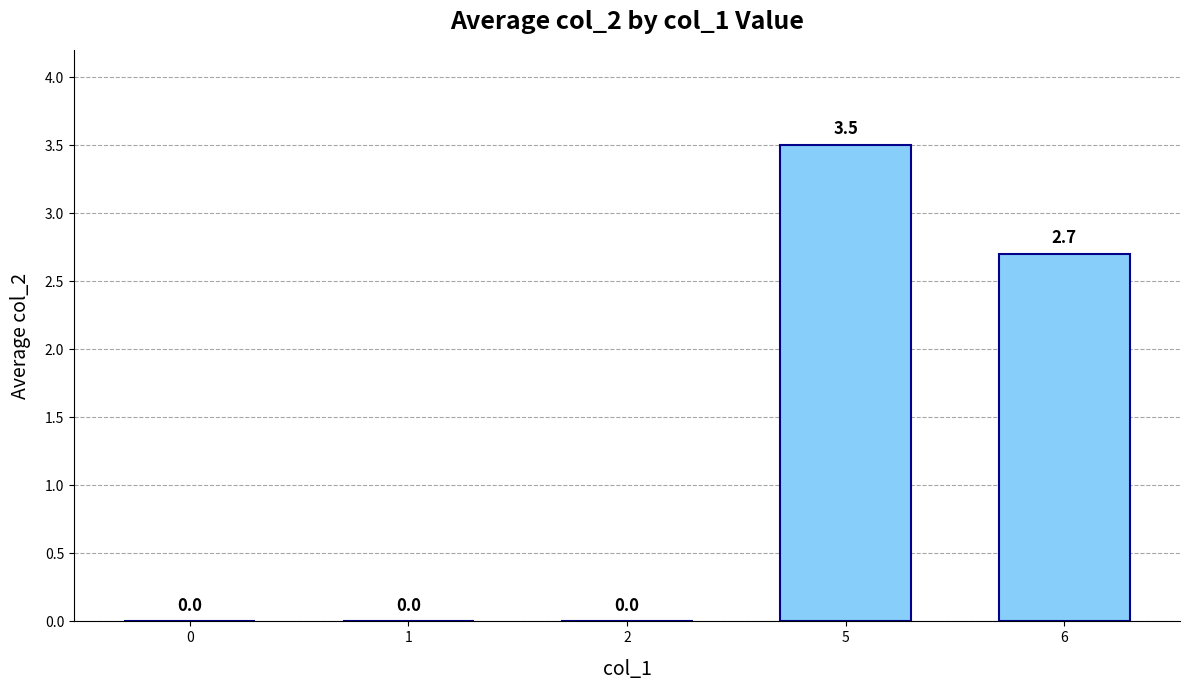

Reading left to right, list all the values displayed in this chart.

0.0	0.0	0.0	3.5	2.7